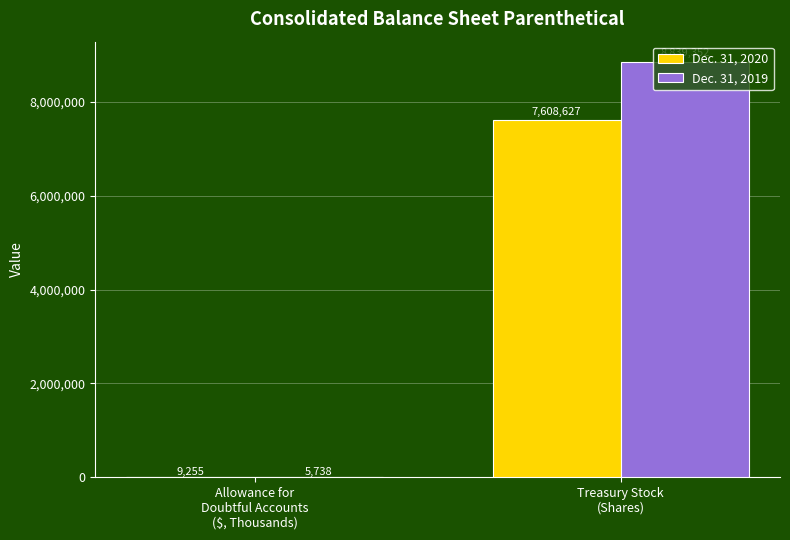

At which category is the sum across all series the highest?

Treasury Stock
(Shares)